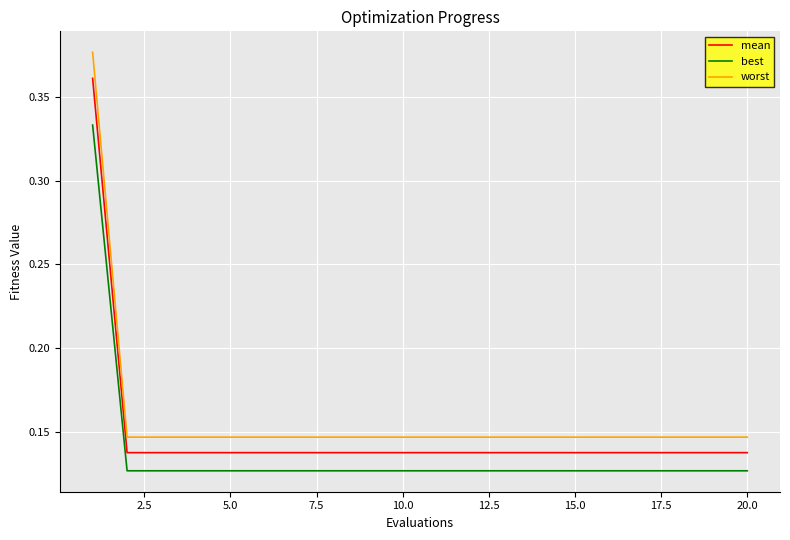

Rank the series by their average value, from lowest to highest.

best, mean, worst